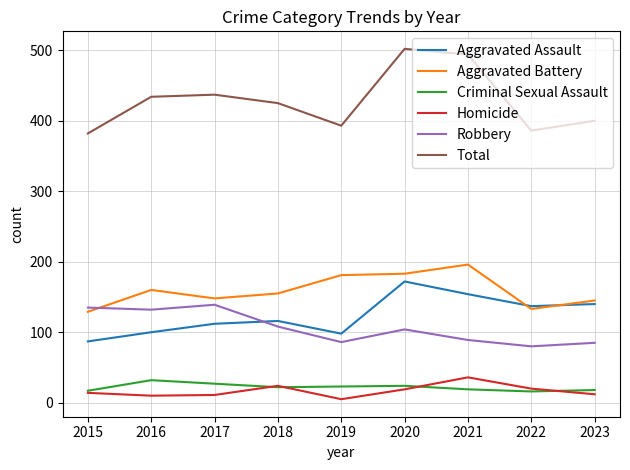

Which series has the largest total across all categories?

Total